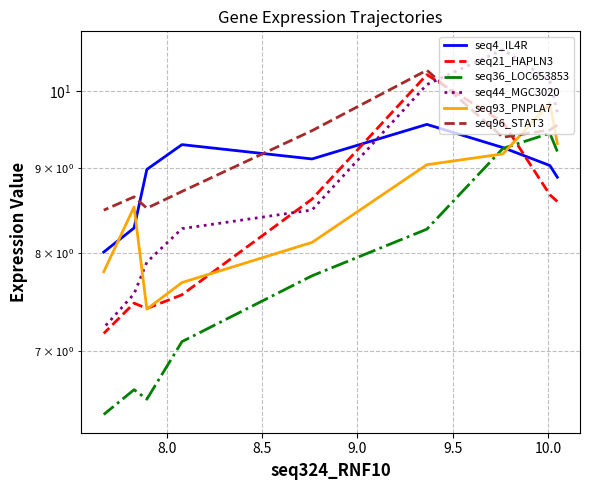

What position from the left is 9.5?

5